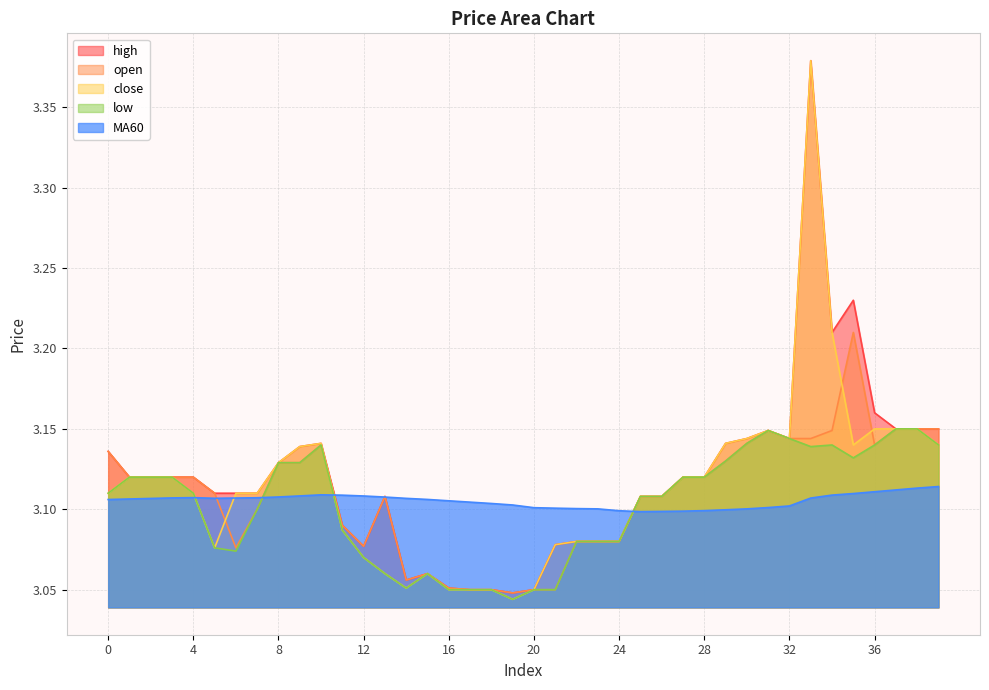

At which category does low reach its first local peak?

10